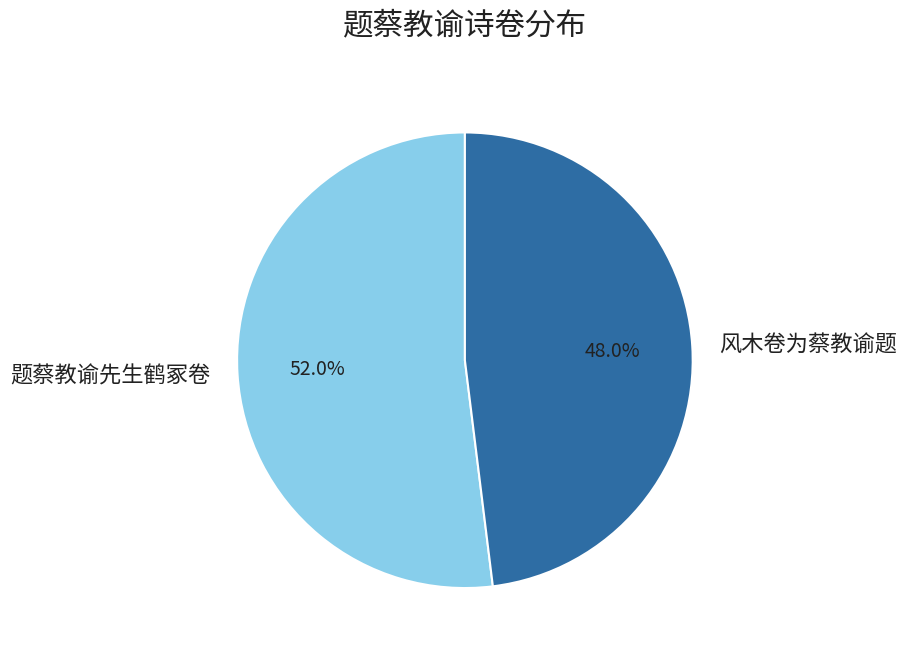

How much of the chart is everything except 风木卷为蔡教谕题?

52.0%